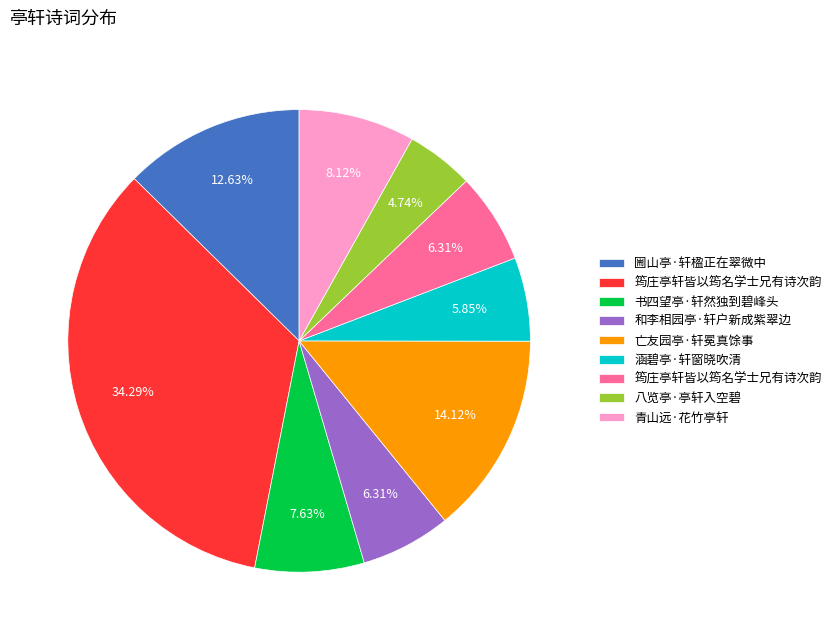

Is there any slice that represents more than half of the pie?

No